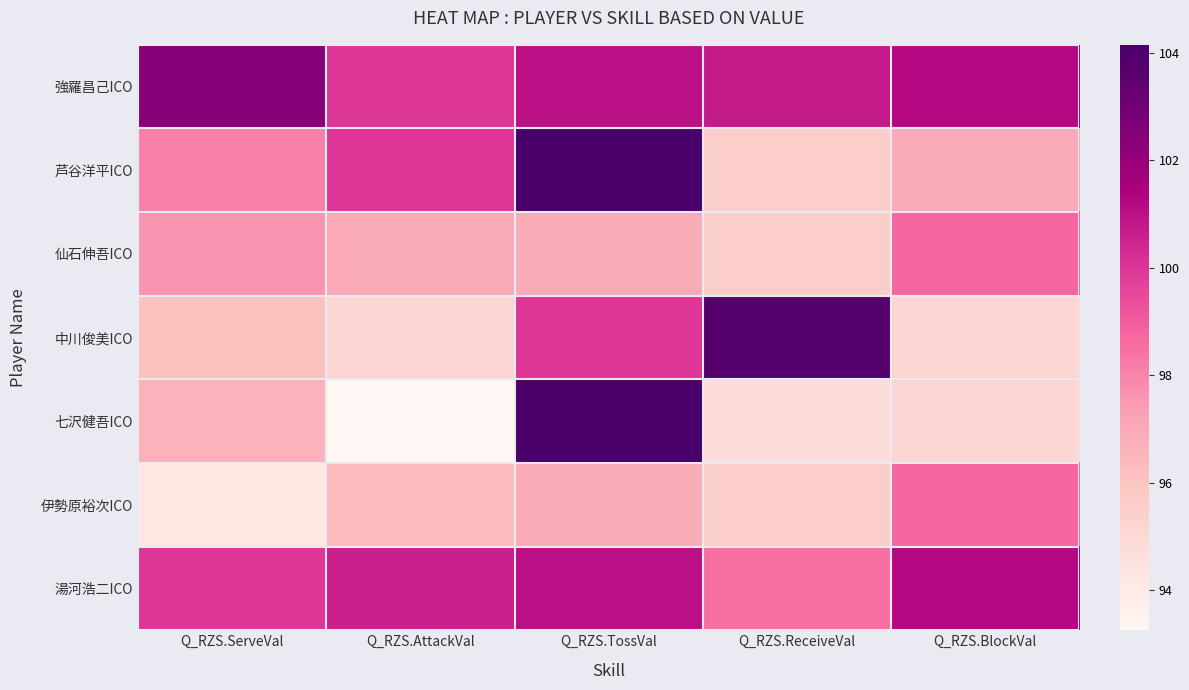

What is the total value across all series at Q_RZS.ServeVal?

685.1